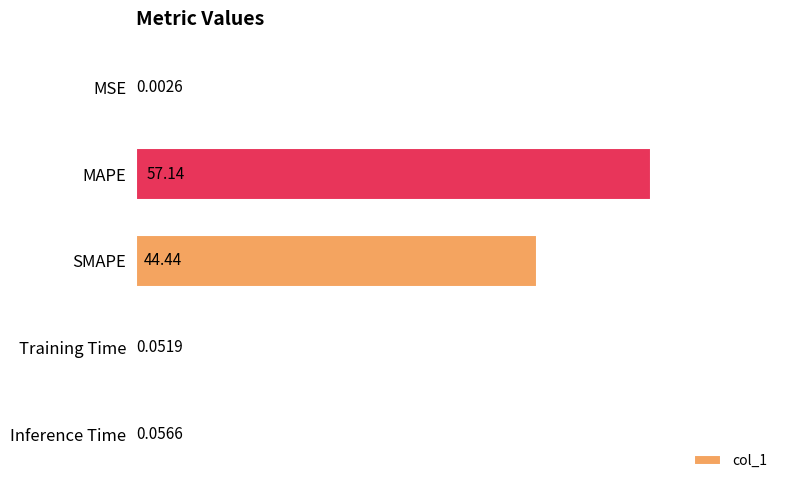

What is the sum of all values?

101.7